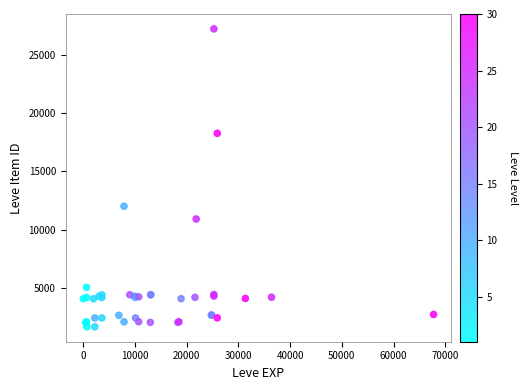

What Y value in the scatter plot is closest to 14448?

12018